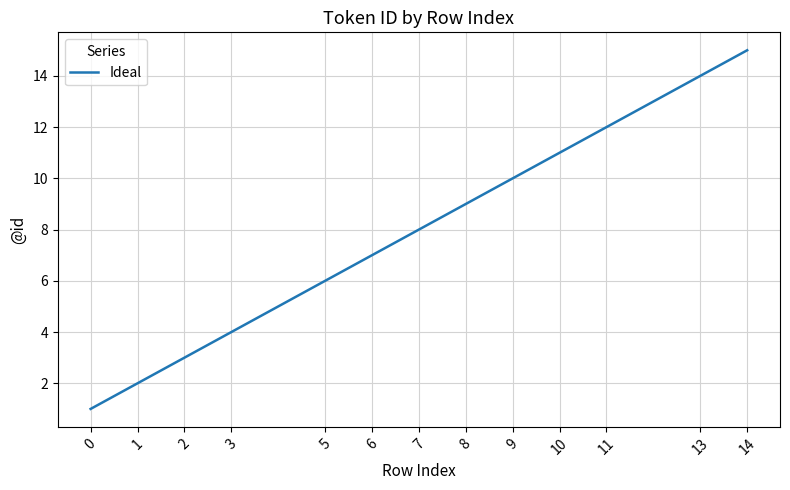

What is the difference between the maximum and minimum values?

14